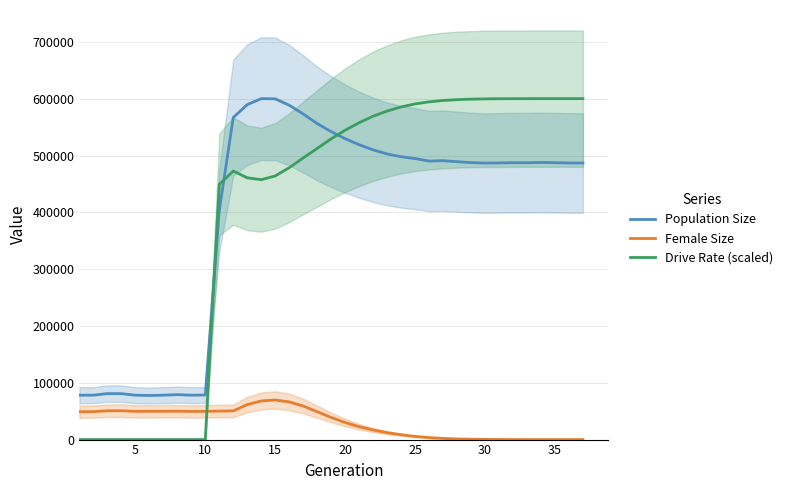

True or false: Female Size and Population Size cross at least once.

False